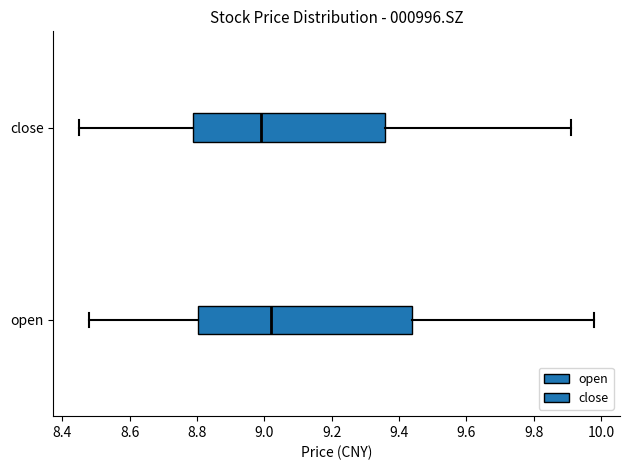

Comparing the boxes themselves (not the whiskers), which one is the widest?

open